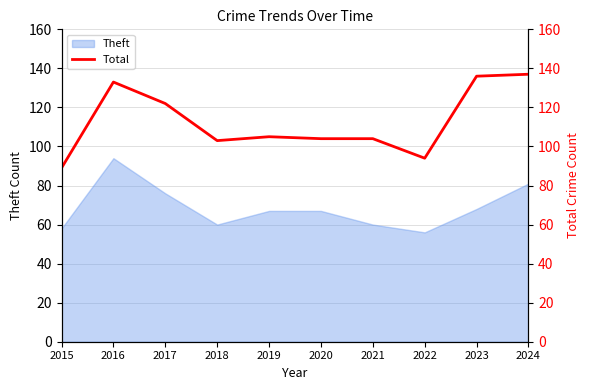

How many interior local valleys (lower than both neighbors) does the data have?

2